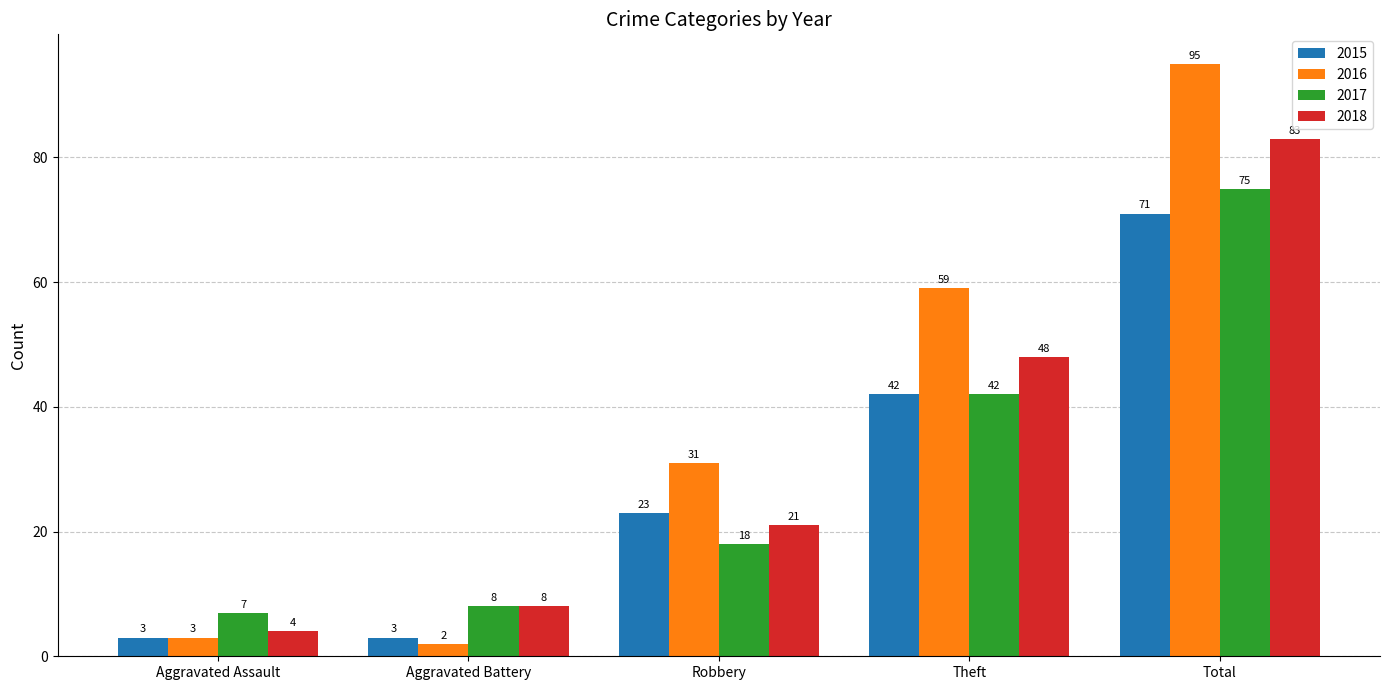

Which category has the highest value in the 2018 series?

Total